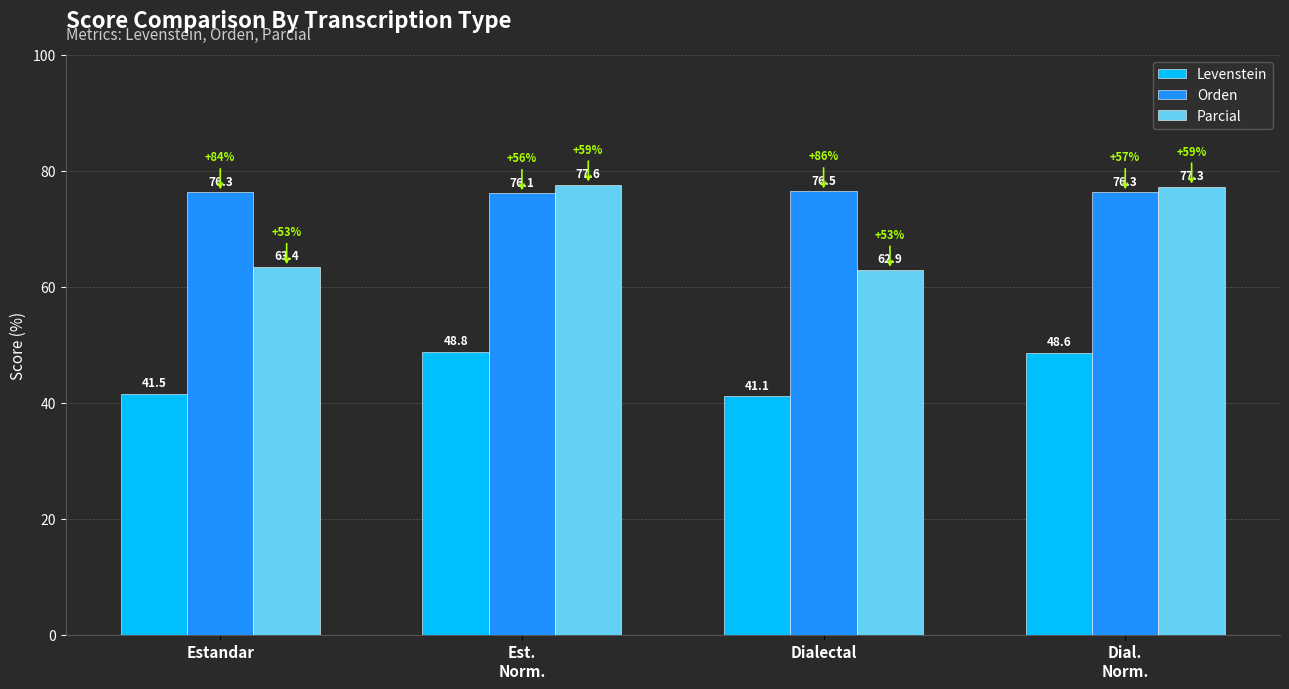

What are all the series names shown in the legend?

Levenstein, Orden, Parcial